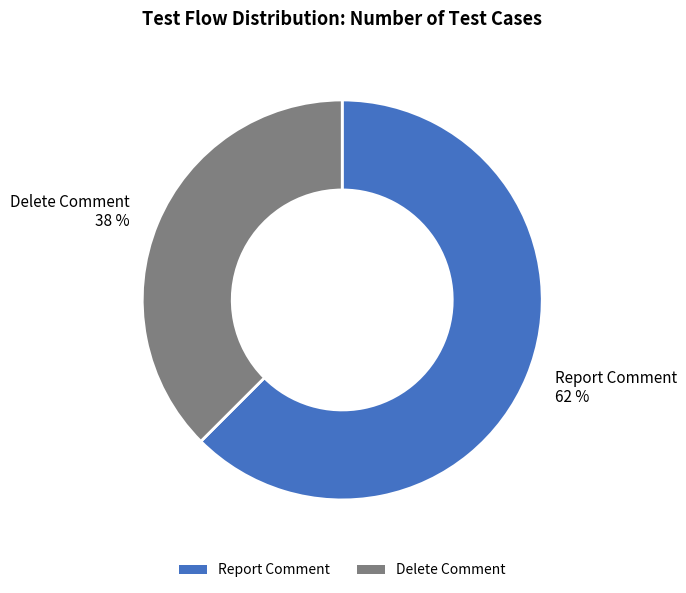

Do Delete Comment and Report Comment together represent more than half of the pie?

Yes